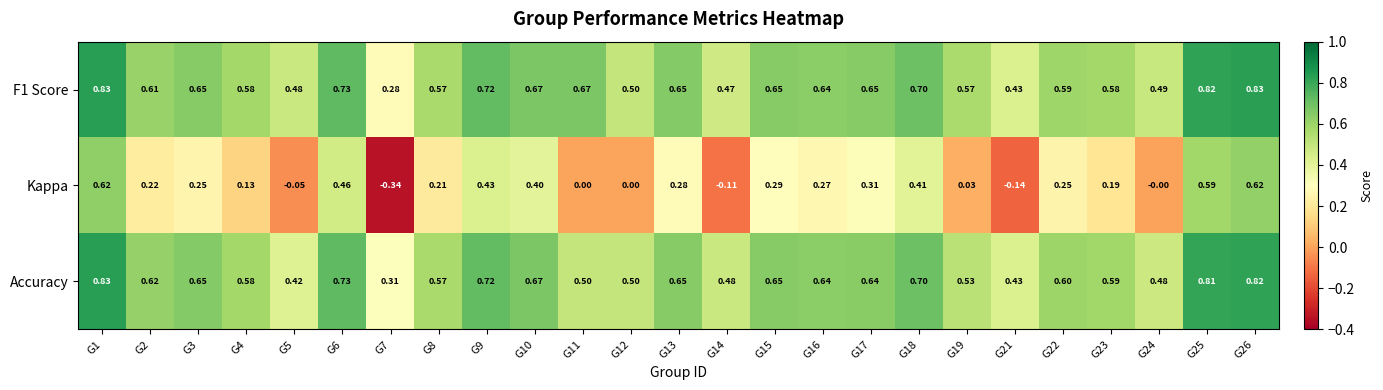

Is the value of F1 Score at G4 greater than the value of Kappa at G21?

Yes